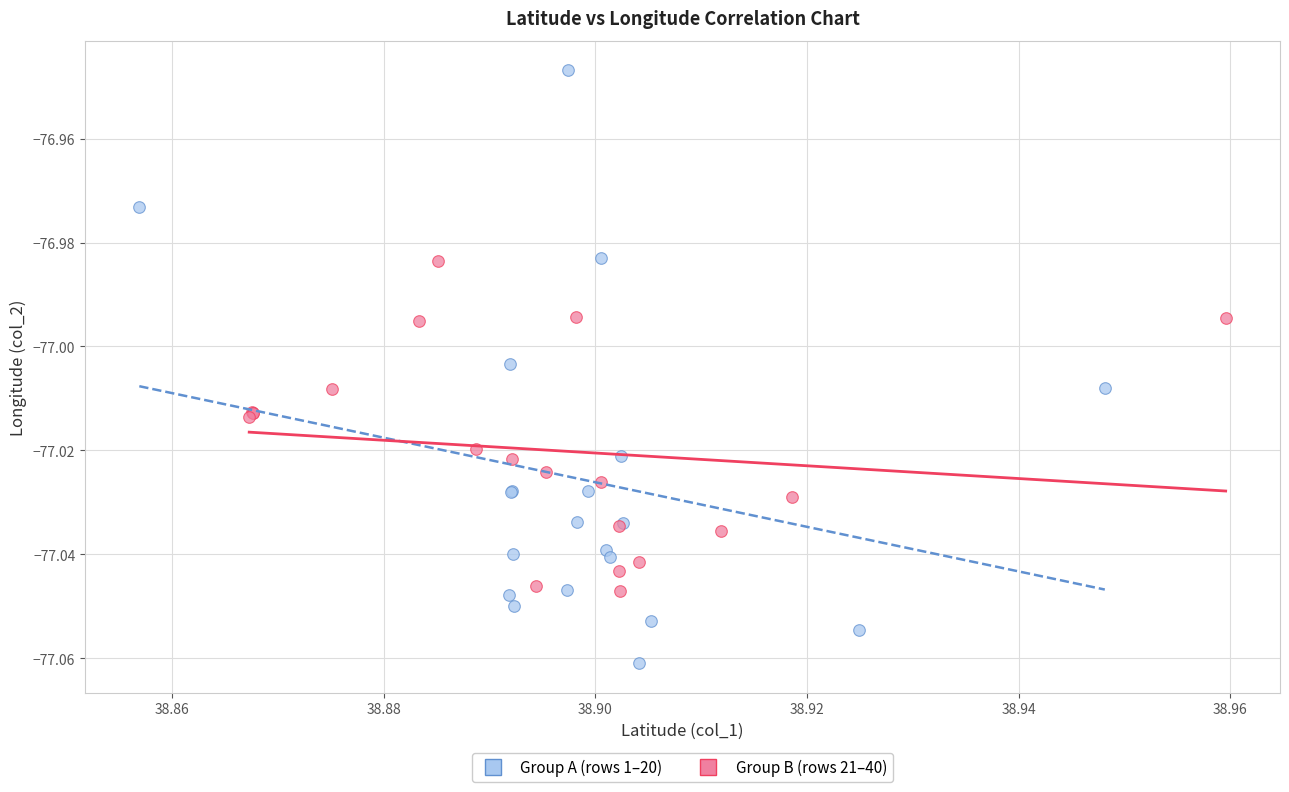

Which series has the widest spread of Y values?

Group A (rows 1–20)